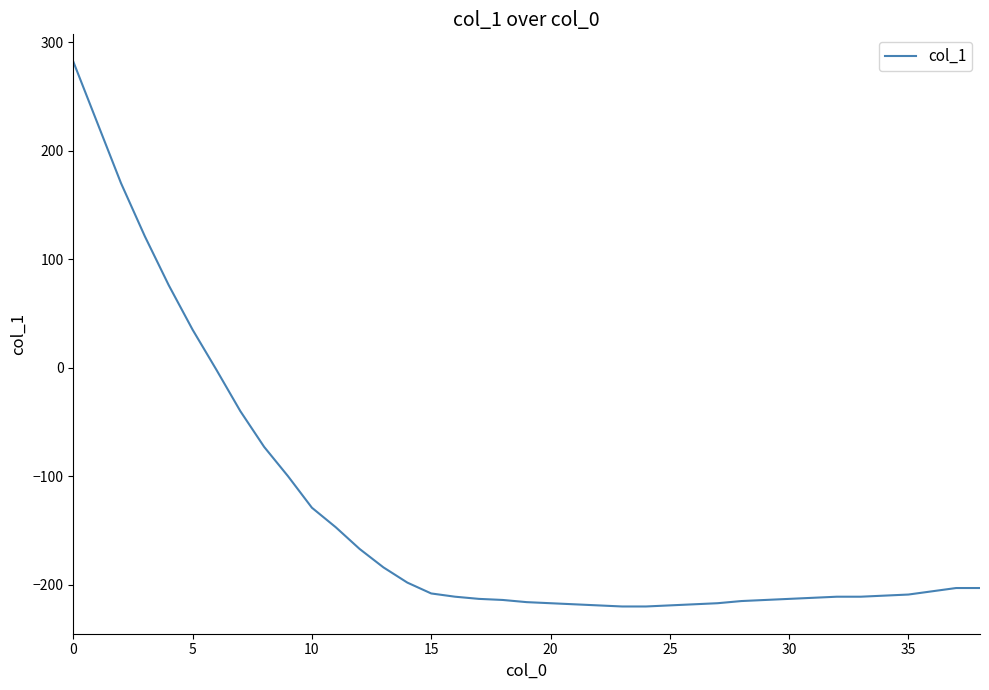

What is the difference between the maximum and minimum values?

502